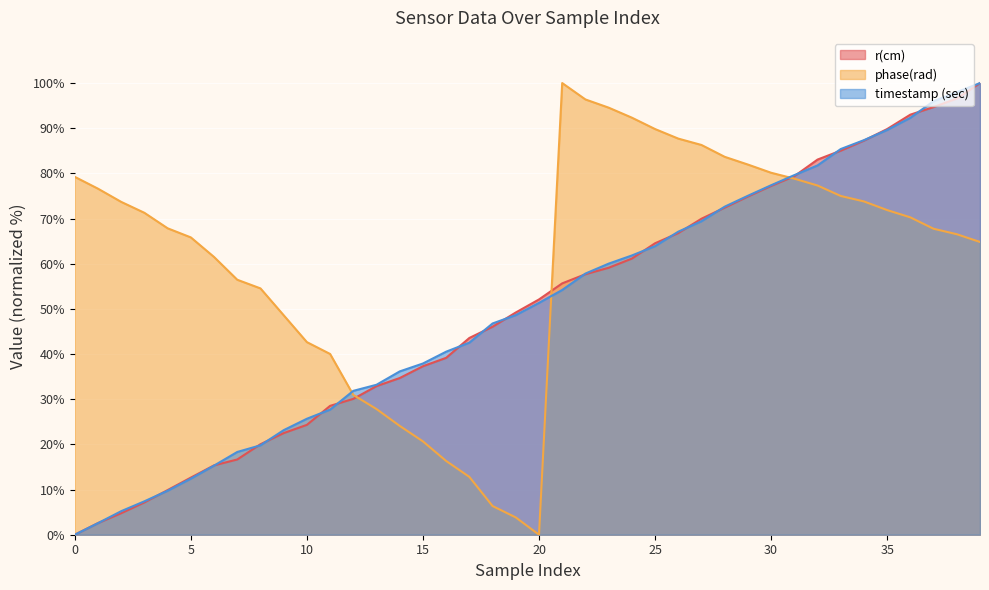

List the series in order of their peak value, lowest first.

r(cm), phase(rad), timestamp (sec)